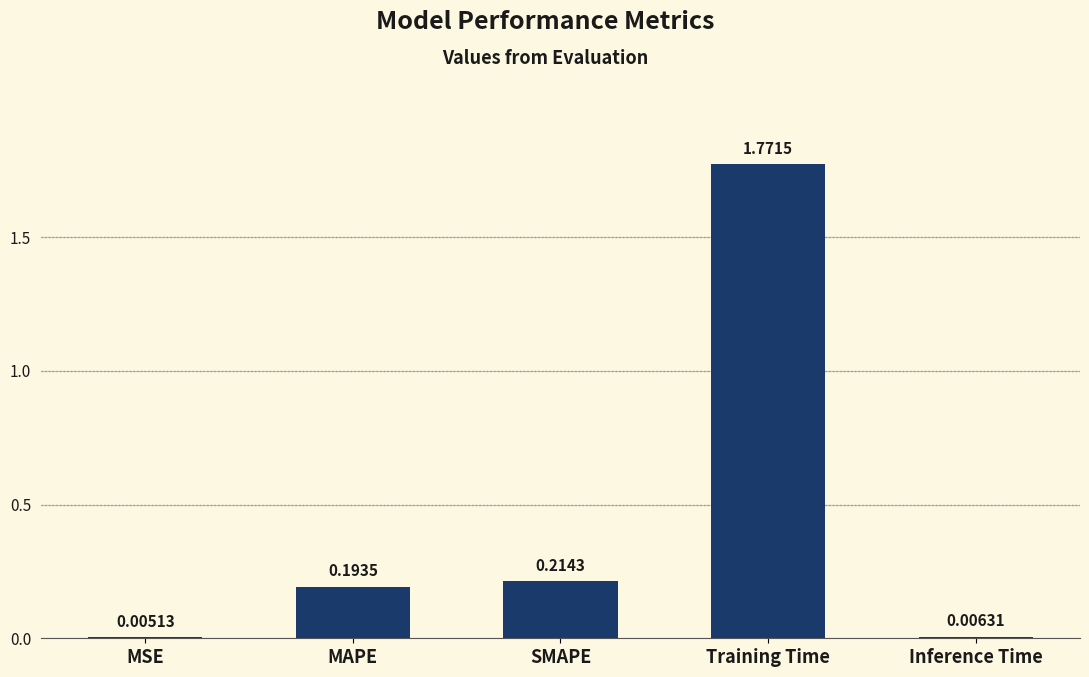

Where is the data nearest to the value 0?

MSE